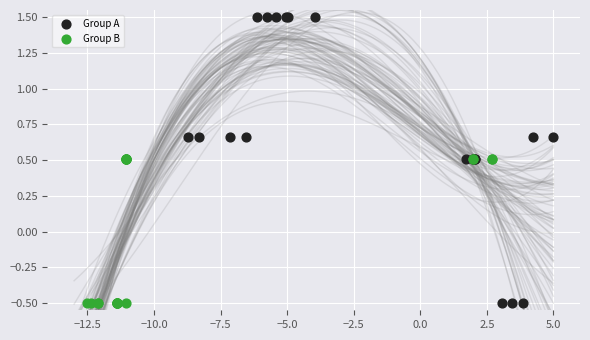

Which series has the largest Y range (max minus min)?

Group A